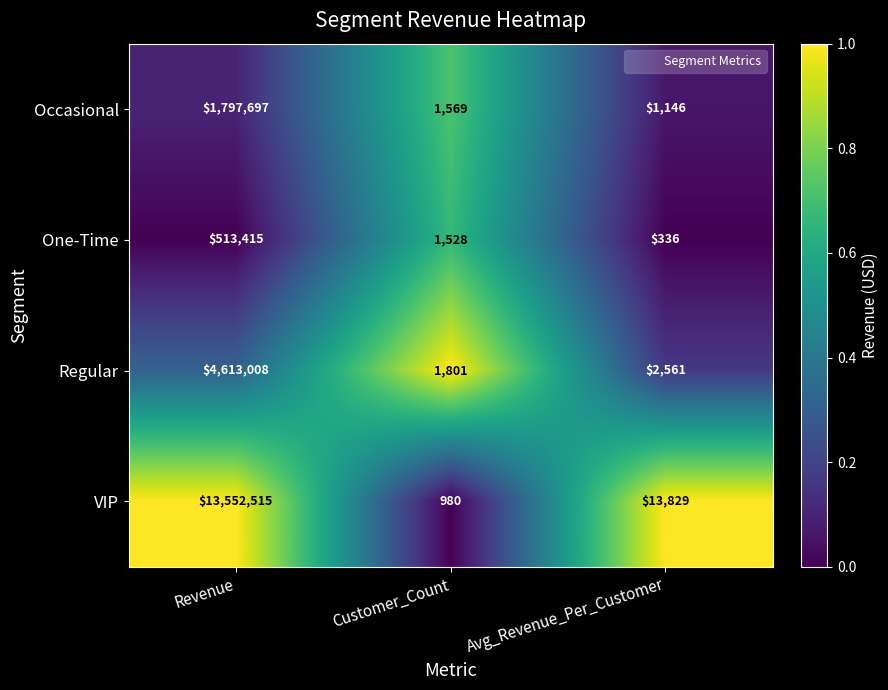

Which series has the largest range (max minus min)?

VIP